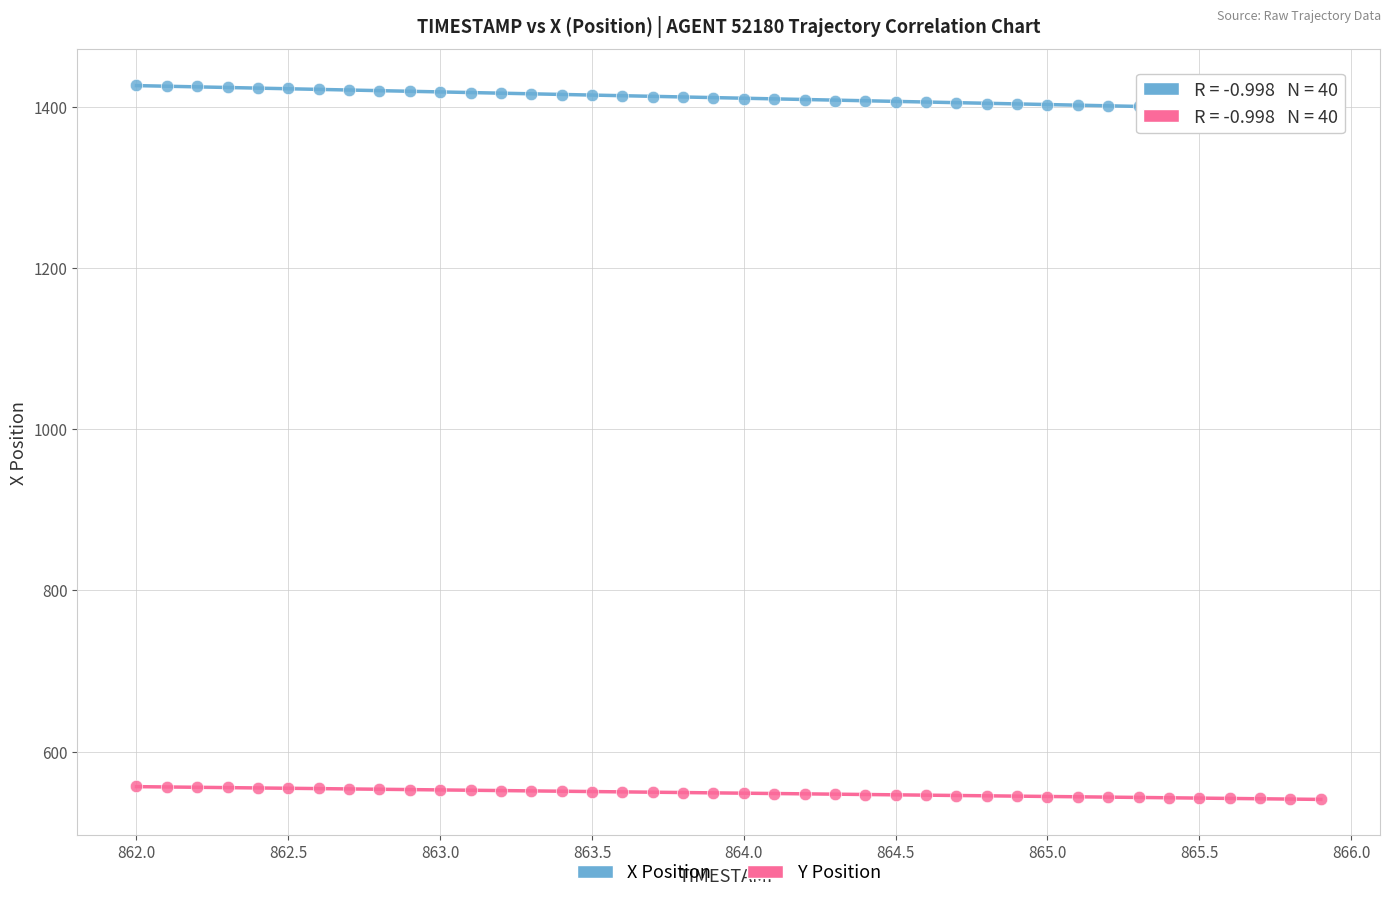

What is the X range (max minus min) for the scatter plot?

3.9